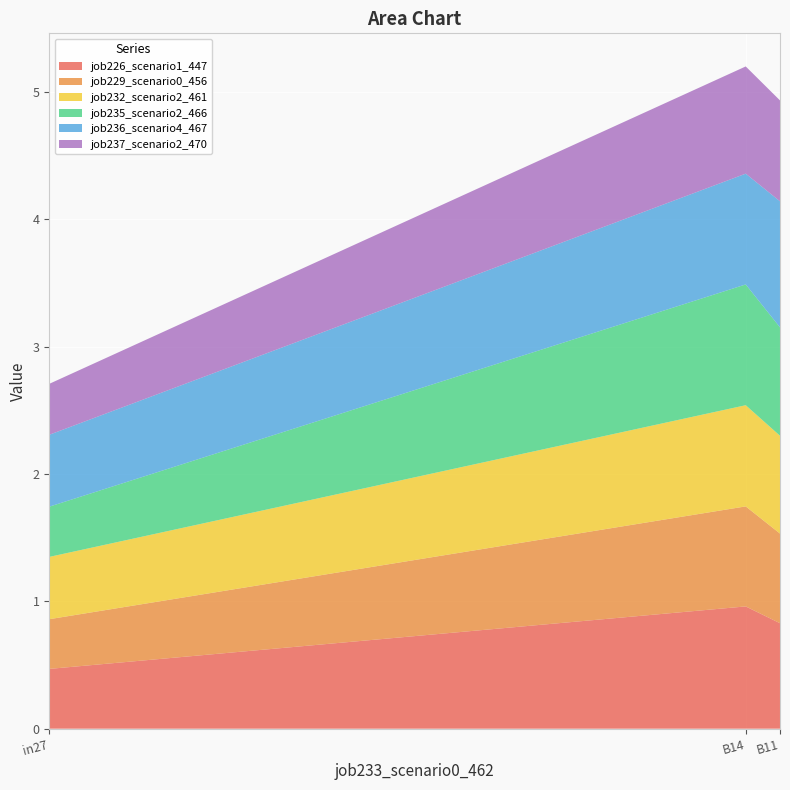

Reading left to right, list all the values displayed in this chart.

job226_scenario1_447: in27=0.5	B14=1.0	B11=0.8
job229_scenario0_456: in27=0.4	B14=0.8	B11=0.7
job232_scenario2_461: in27=0.5	B14=0.8	B11=0.8
job235_scenario2_466: in27=0.4	B14=0.9	B11=0.9
job236_scenario4_467: in27=0.6	B14=0.9	B11=1.0
job237_scenario2_470: in27=0.4	B14=0.8	B11=0.8